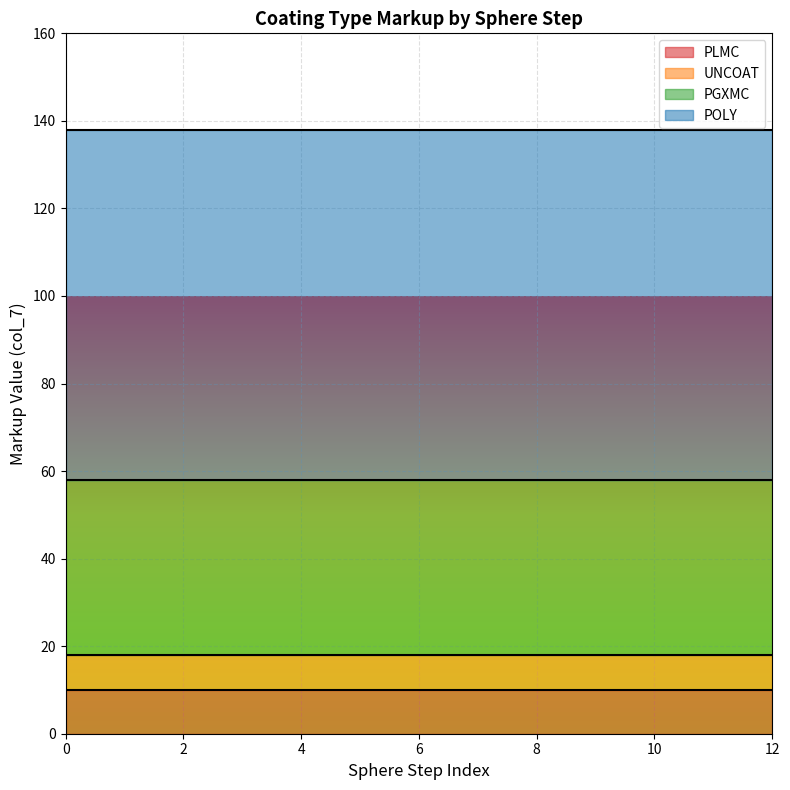

How many data points does each series have?

13